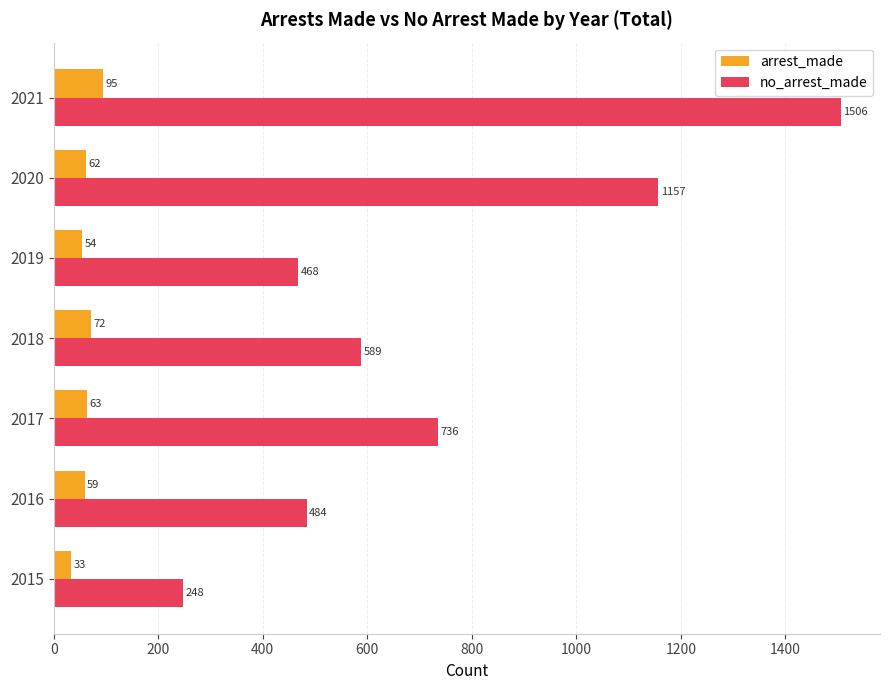

What is the difference between the maximum and minimum values in the no_arrest_made series?

1258